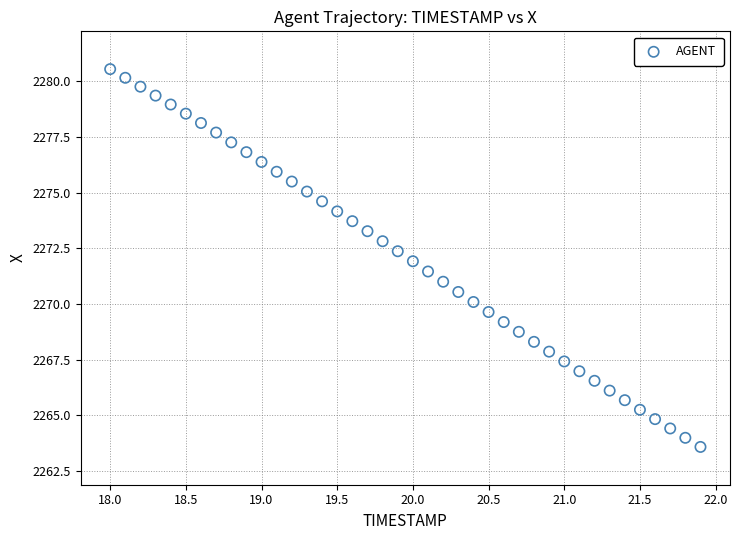

What is the range of Y values (max minus min)?

17.0